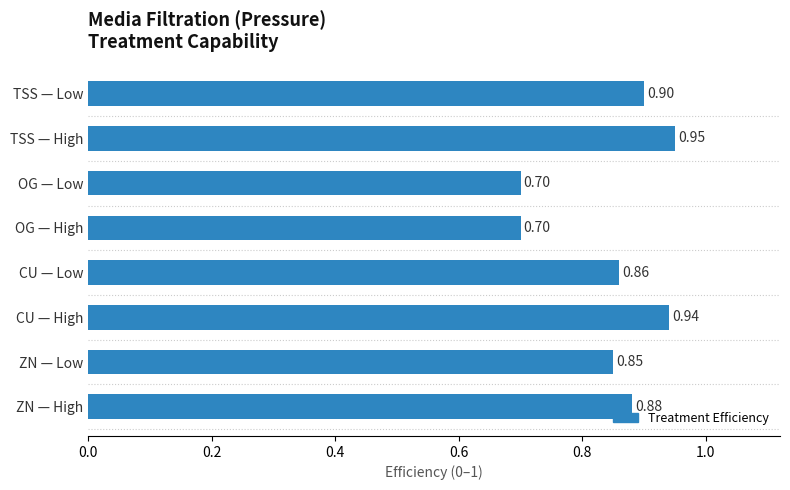

Which has a higher value, OG — Low or ZN — High?

ZN — High